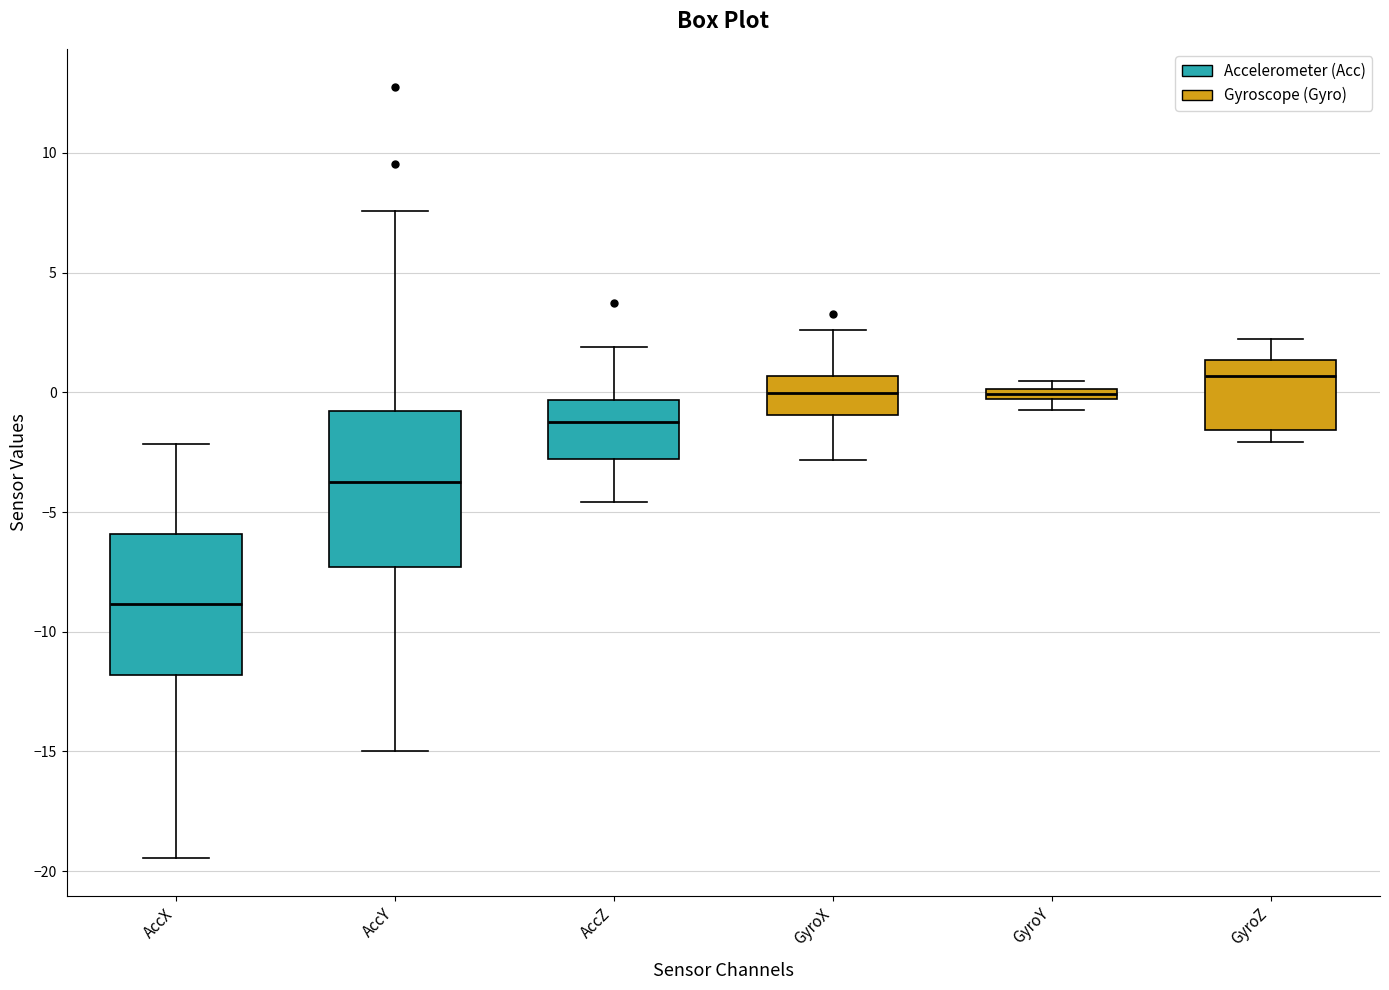

Where does the upper whisker of the box for GyroX end on the y-axis? The values are not printed on the chart, so give them approximately, as read against the axis.

2.5